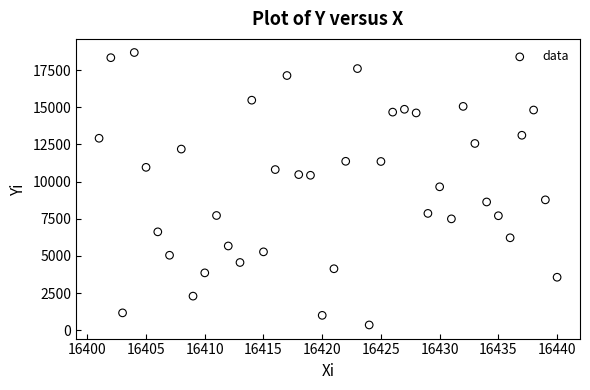

What is the range of X values (max minus min)?

39